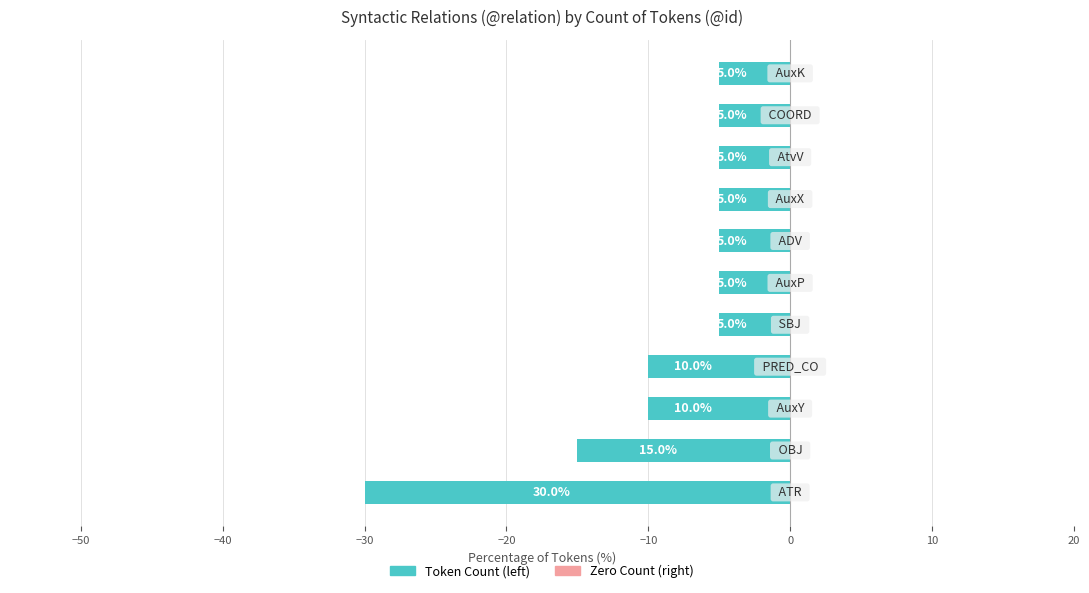

Does the chart contain any negative values?

Yes